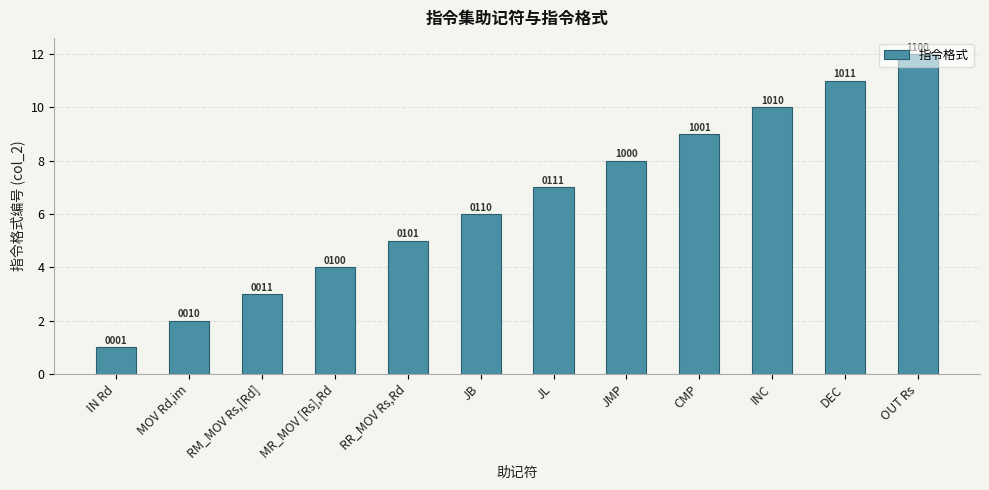

How many bars are there in total?

12